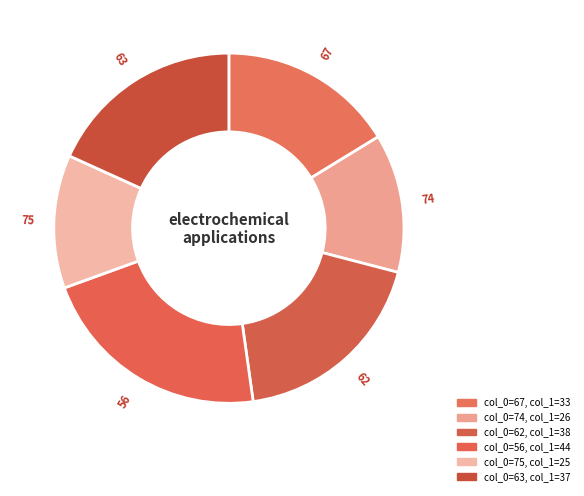

How many segments does this pie chart have?

6